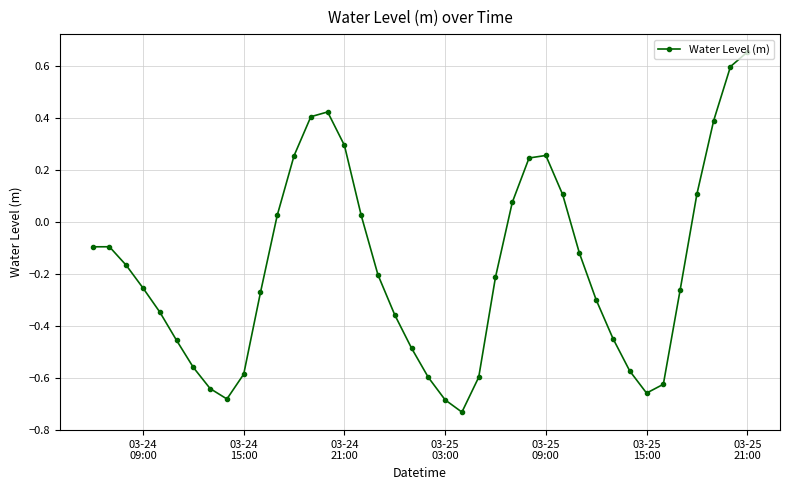

What is the sum of all values?

-7.1